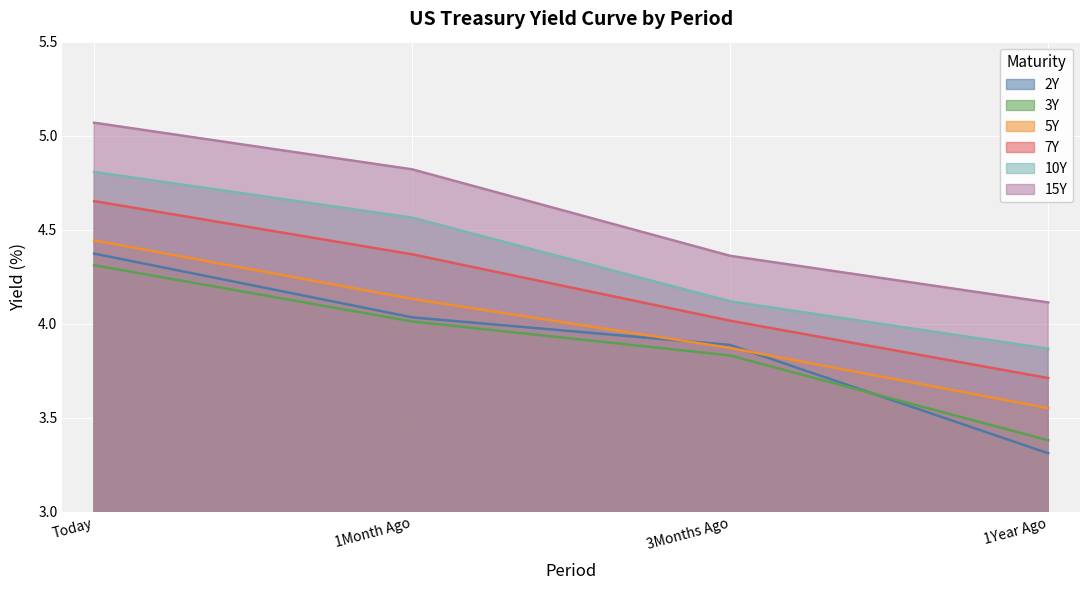

Does the chart display data point markers on the line(s)?

No